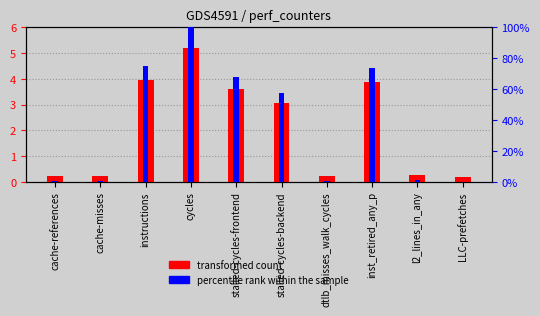

How many bars are there in total?

20